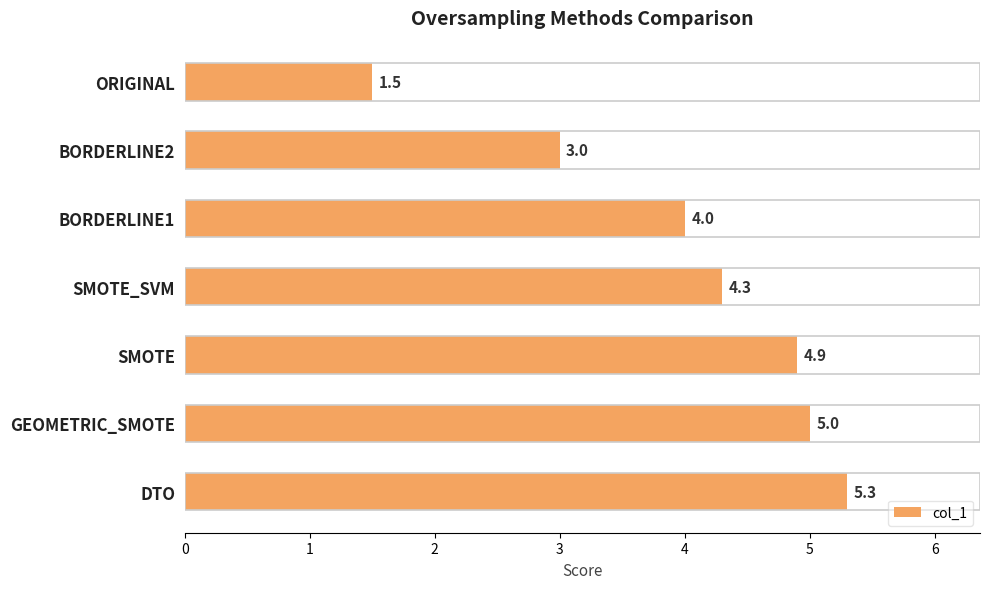

The chart shows a value of 5.3 at DTO. True or false?

True